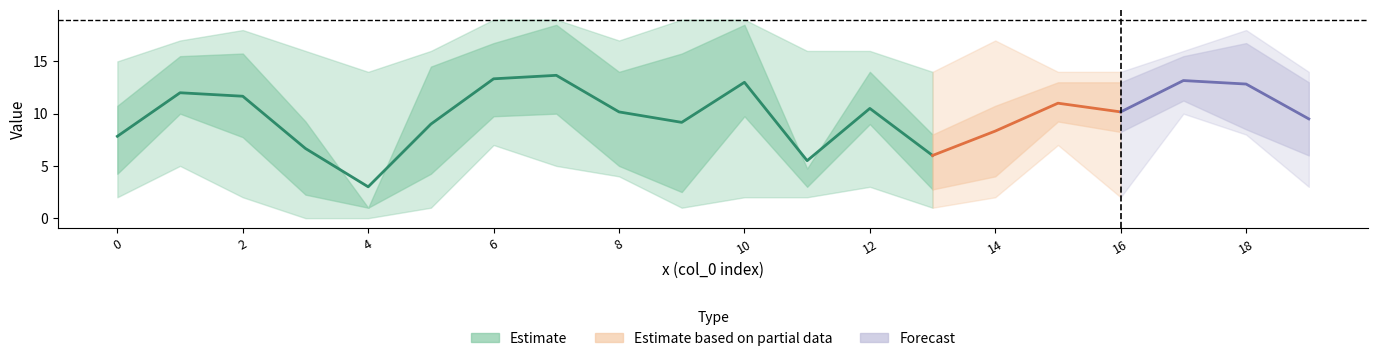

What value does the col_1 series have at 6, to the nearest 10?

10